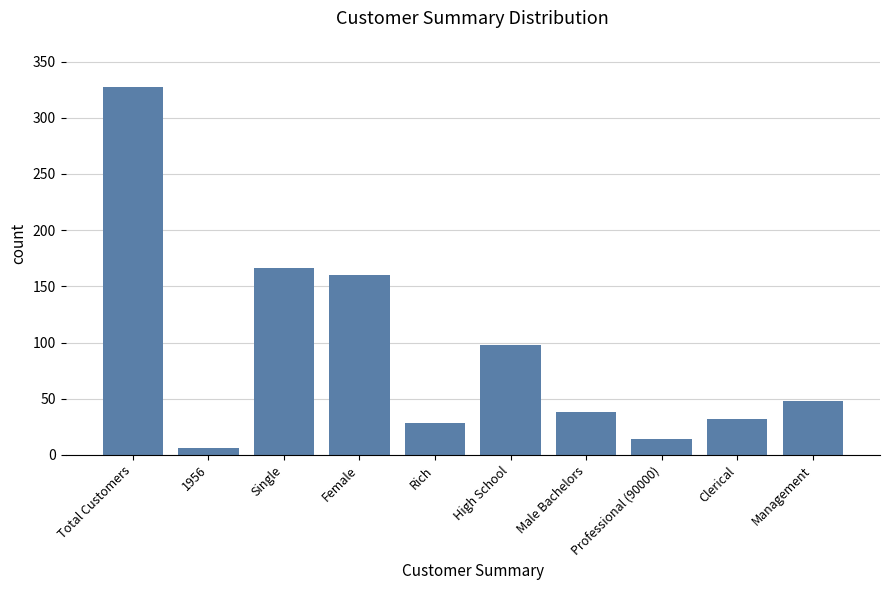

What is the greatest value displayed?

327